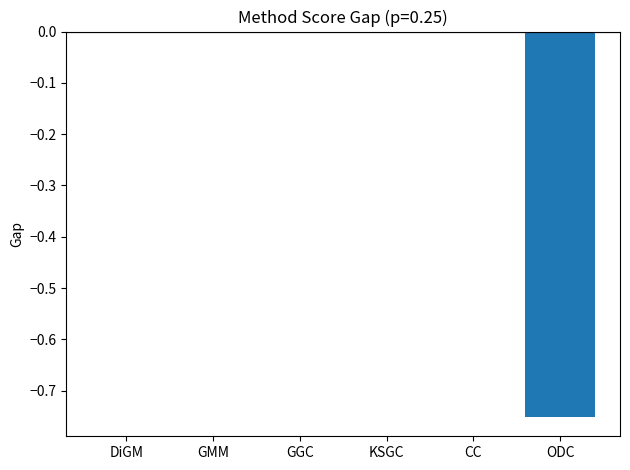

Is it true that the value at KSGC is -0.3?

False